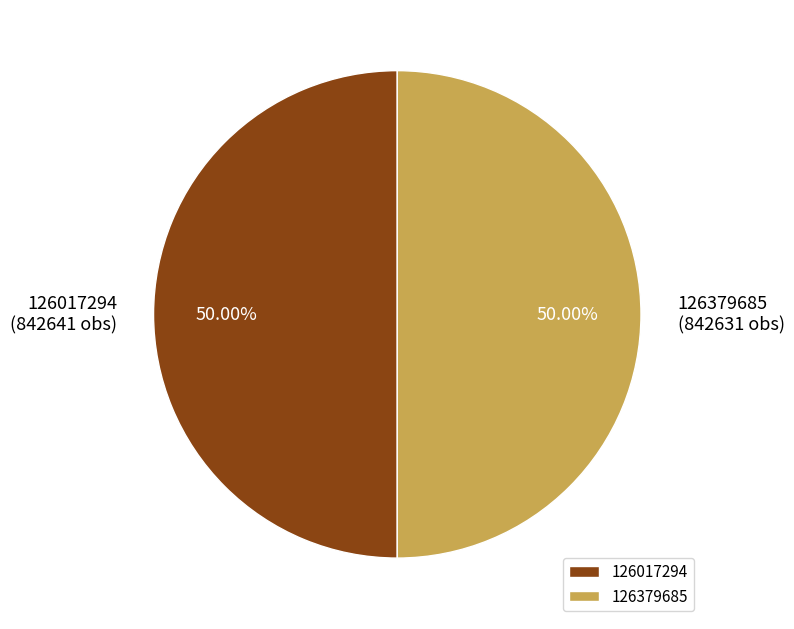

Approximately how many times larger is the value at 126017294 compared to 126379685?

1.0